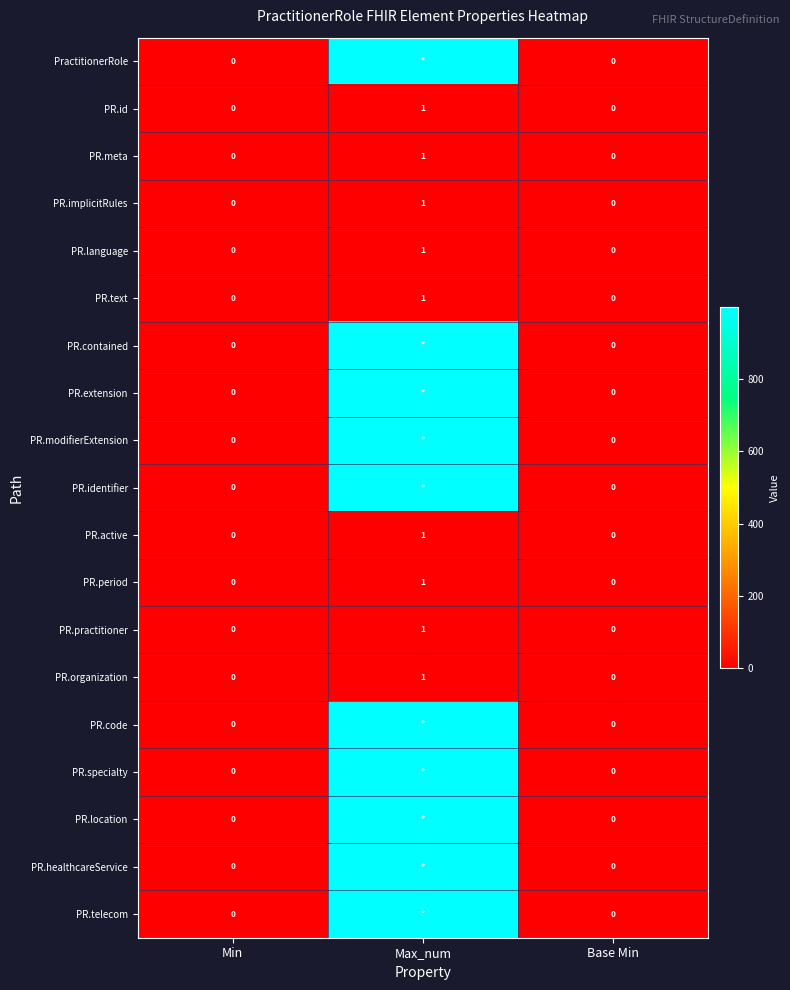

Which label corresponds to the largest value in the chart?

Max_num